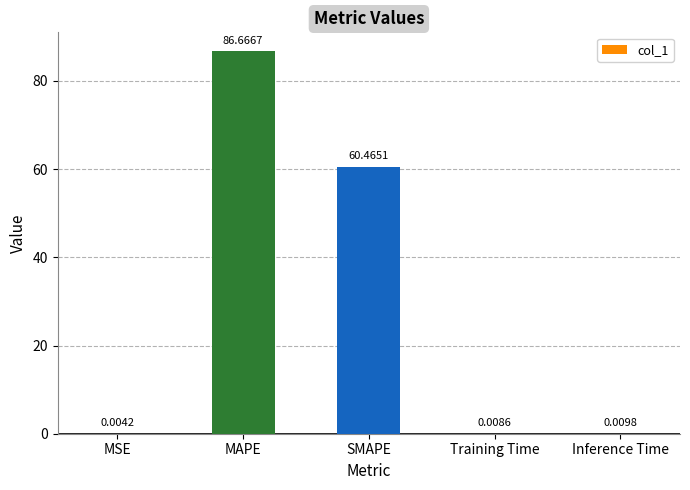

What is the sum of all values?

147.2